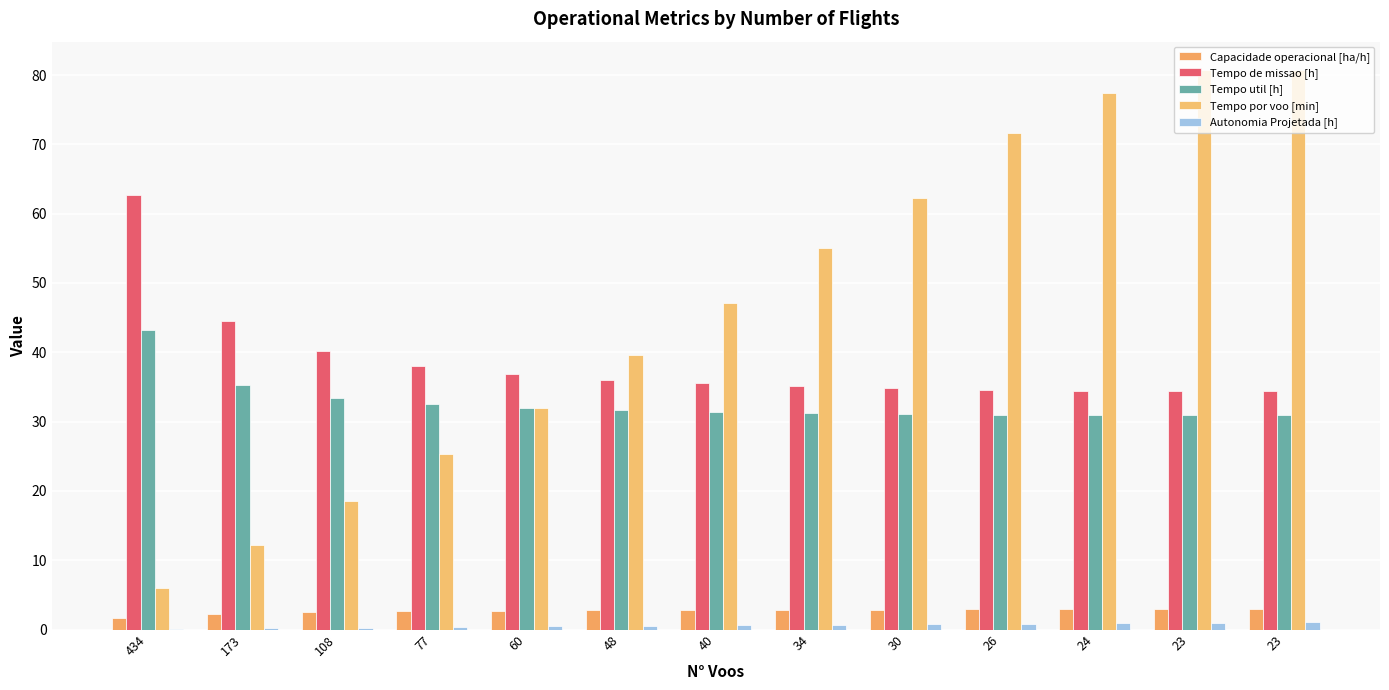

Count the number of categories in the chart.

13